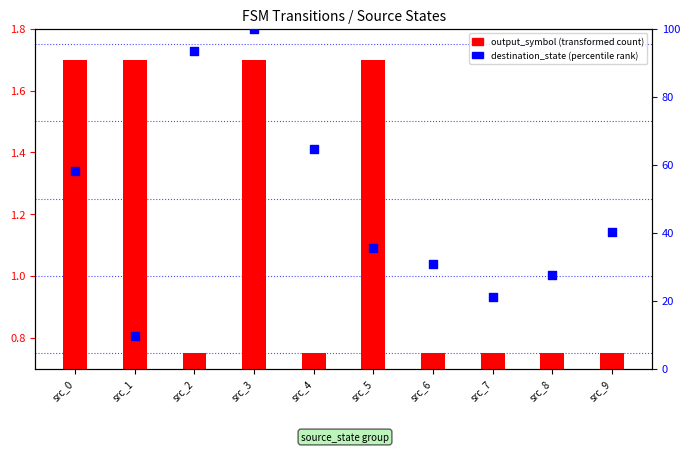

Which series reaches the minimum Y coordinate?

output_symbol (transformed)